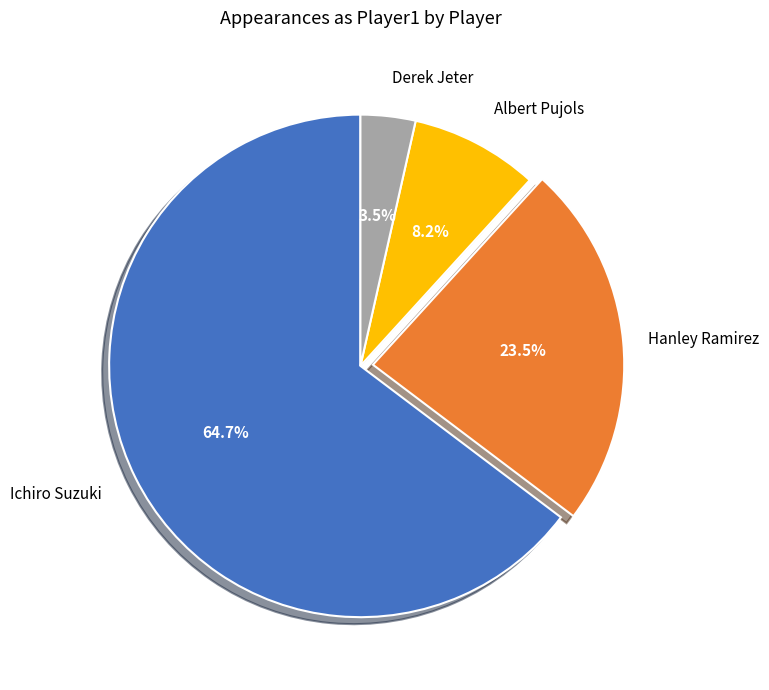

Combined, do Hanley Ramirez and Albert Pujols account for over 50%?

No